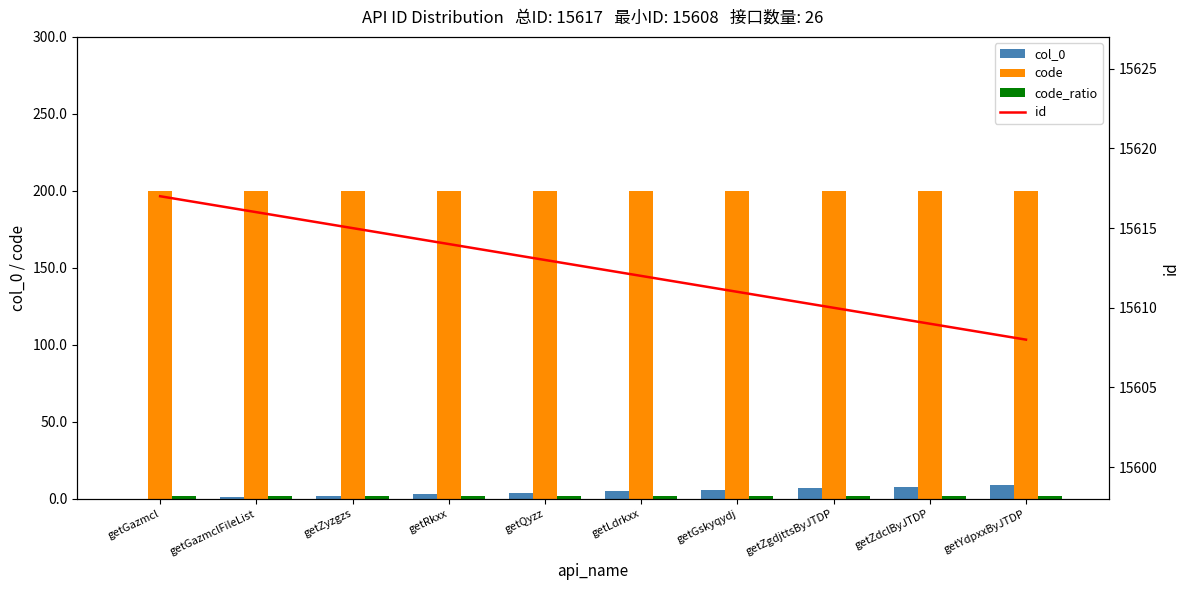

What is the difference between the id values at getLdrkxx and getQyzz?

1